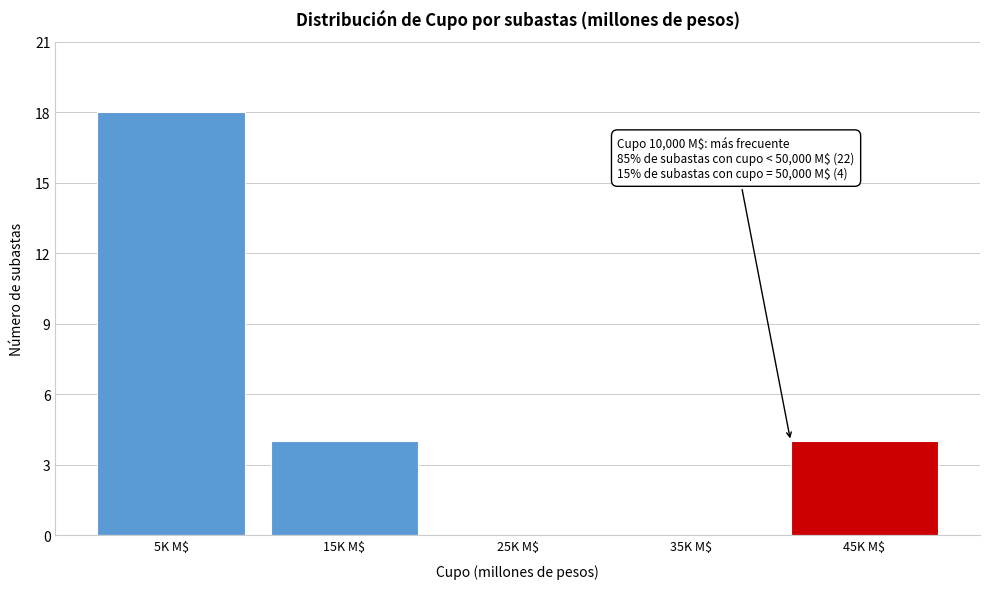

What is the sum of all values?

26